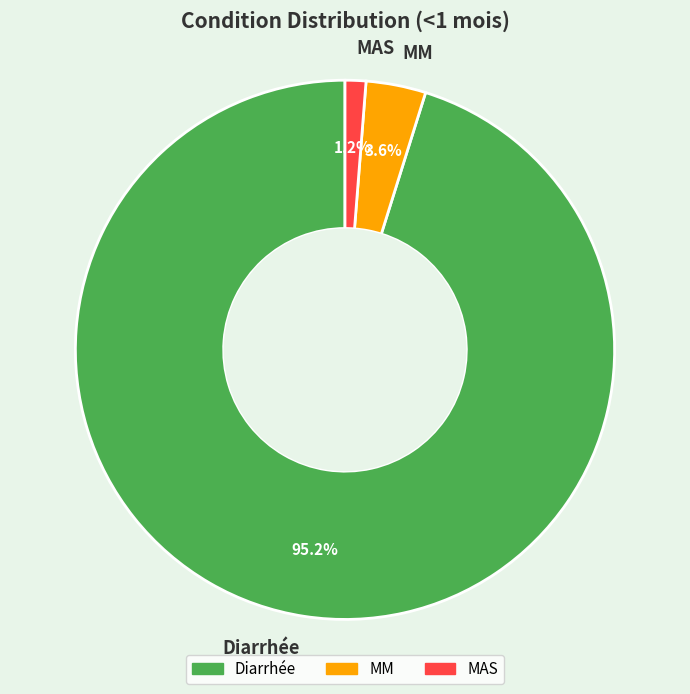

Is there any slice that represents more than half of the pie?

Yes